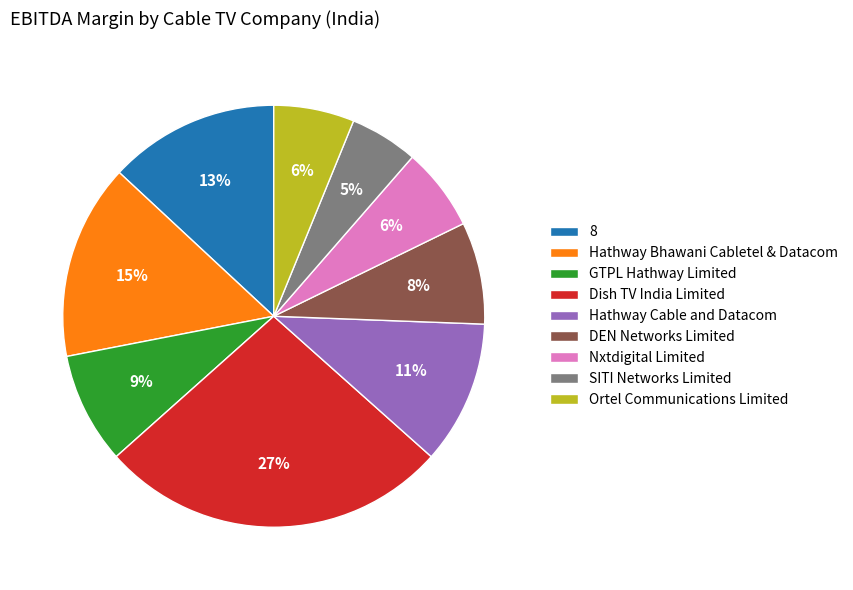

To the nearest percent, what percentage of the pie is SITI Networks Limited?

5%